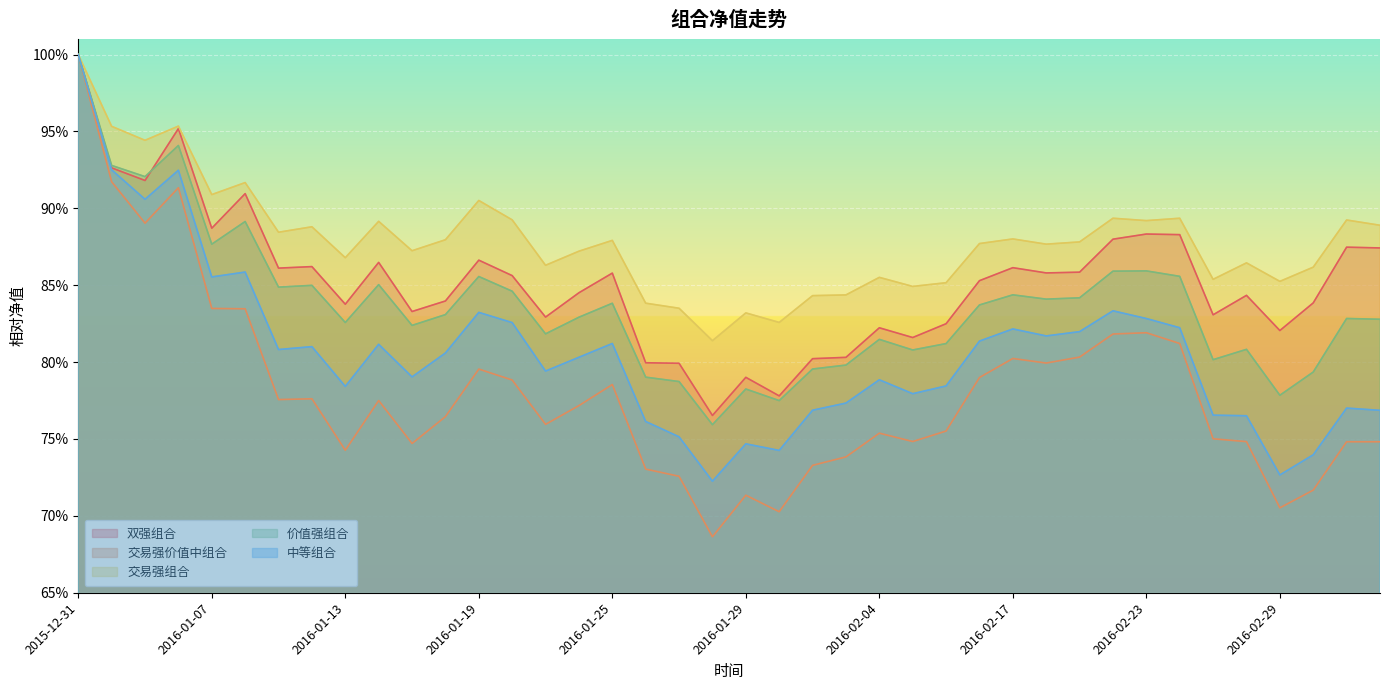

True or false: 中等组合 and 交易强价值中组合 cross at least once.

False